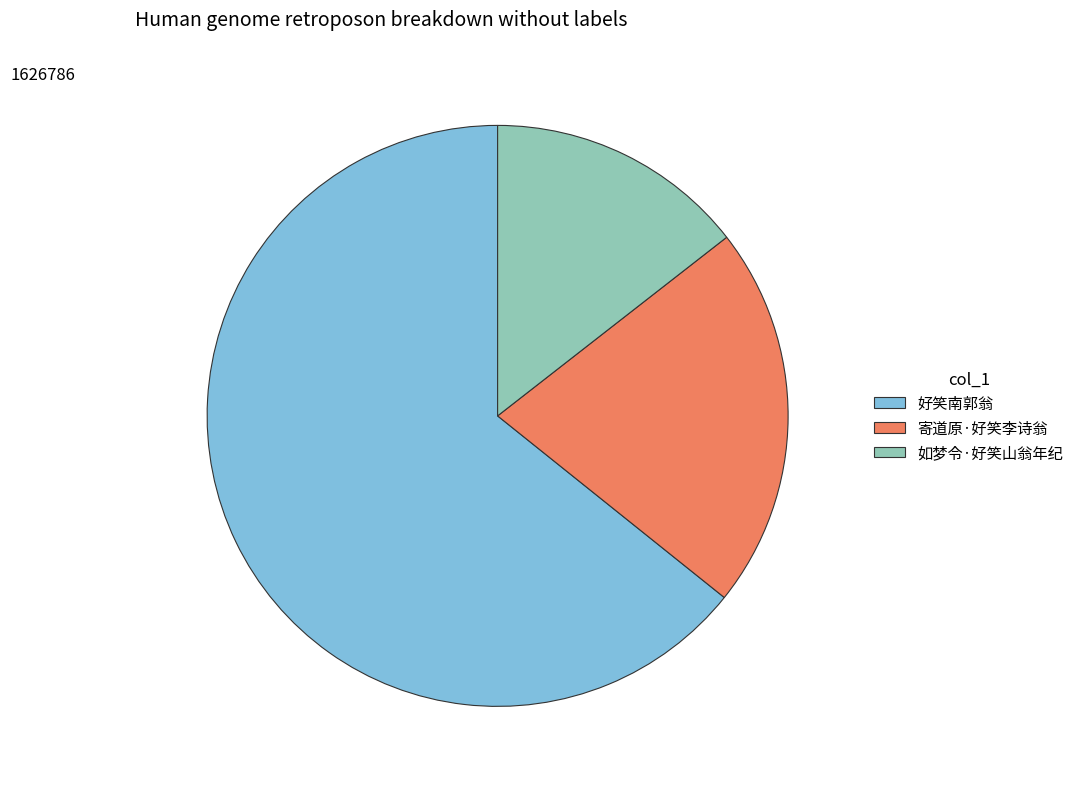

Do 寄道原·好笑李诗翁 and 如梦令·好笑山翁年纪 together represent more than half of the pie?

No